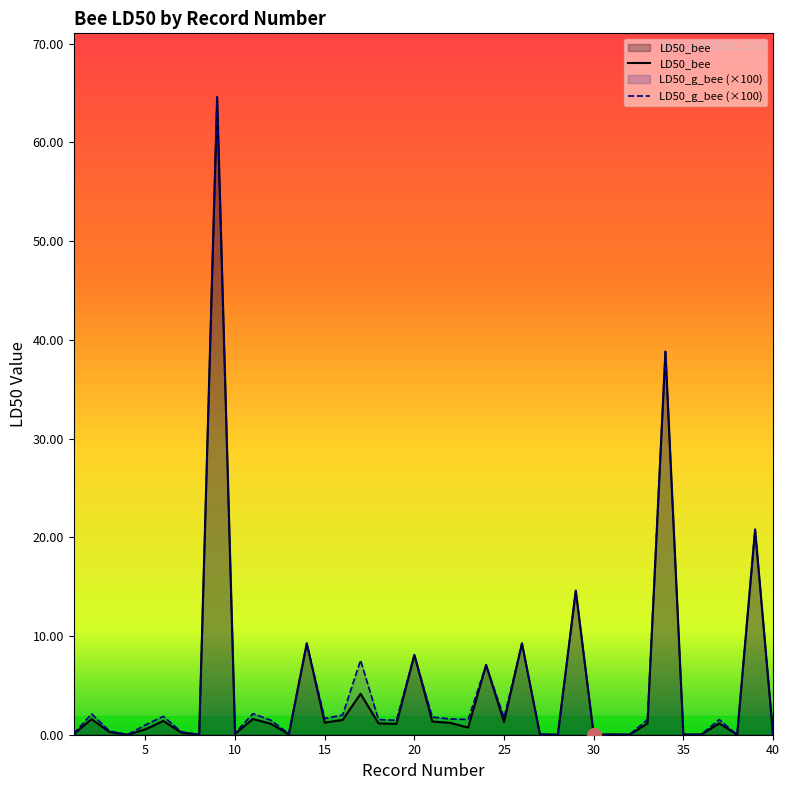

At how many categories does at least one series exceed 13?

4